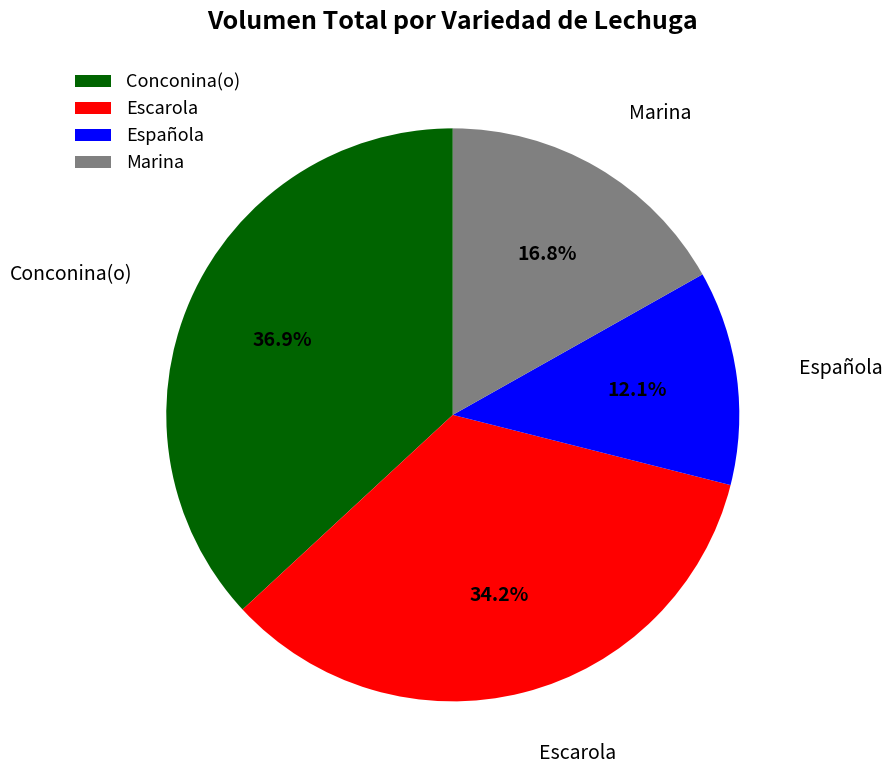

What is the largest slice in the pie chart?

Conconina(o)